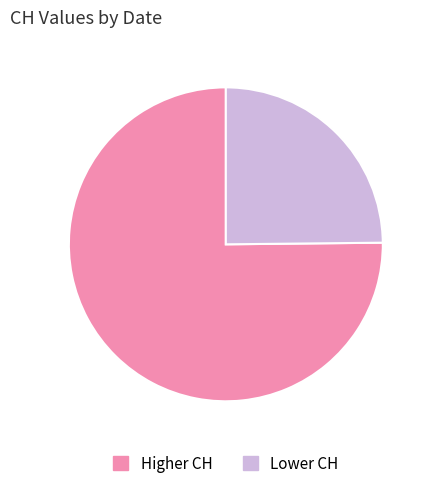

Does any single category account for the majority?

Yes